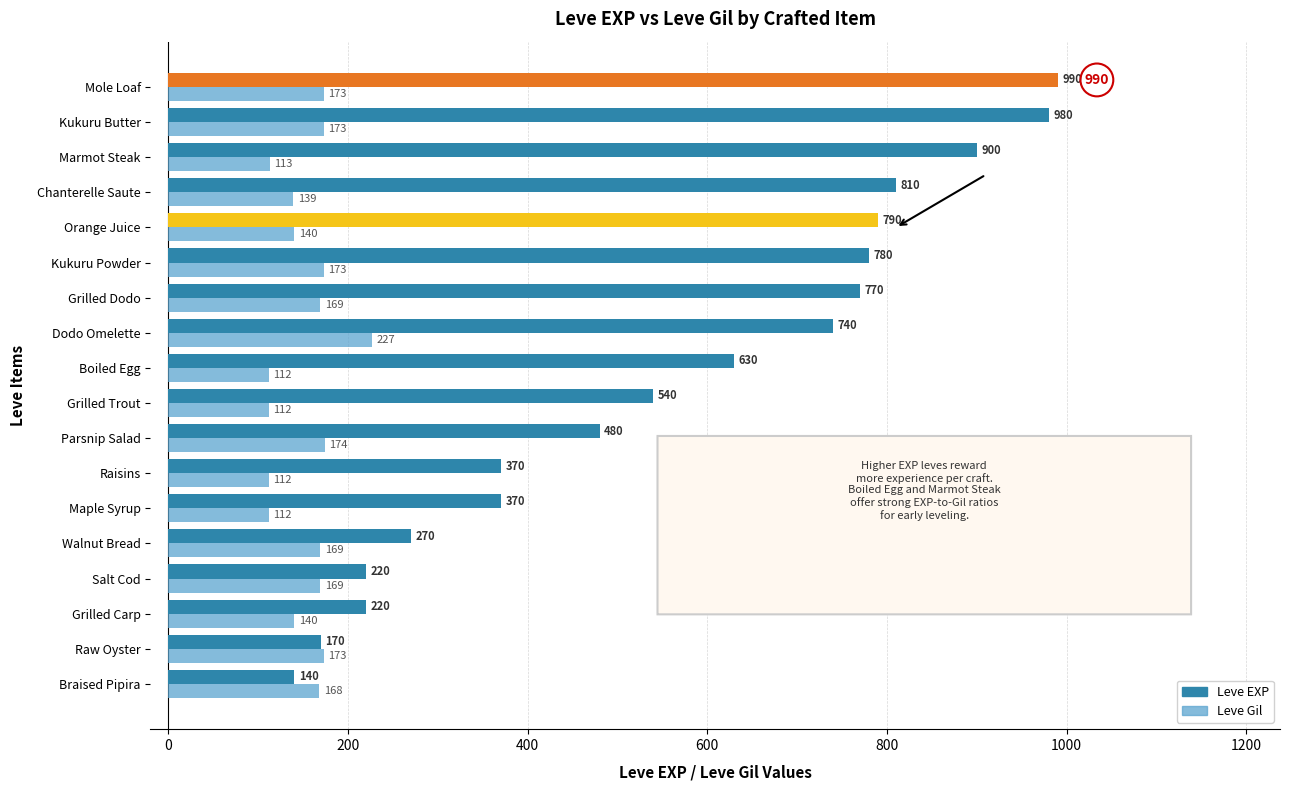

What is the minimum value shown in the chart?

112